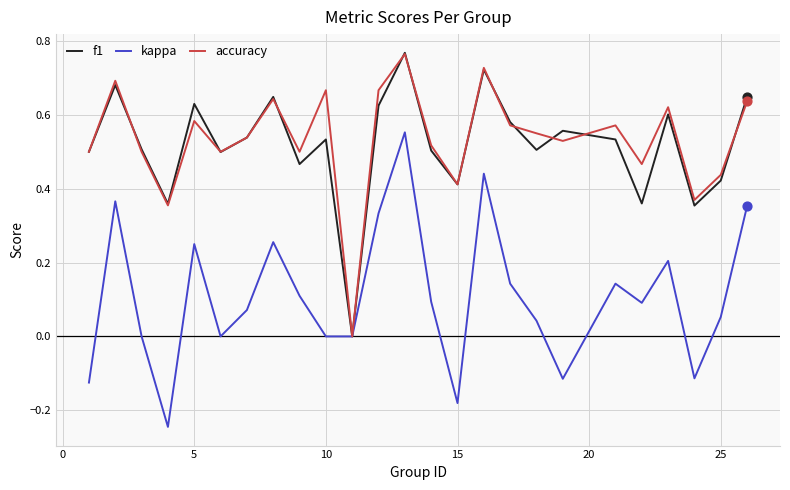

At how many categories does at least one series exceed 0?

24